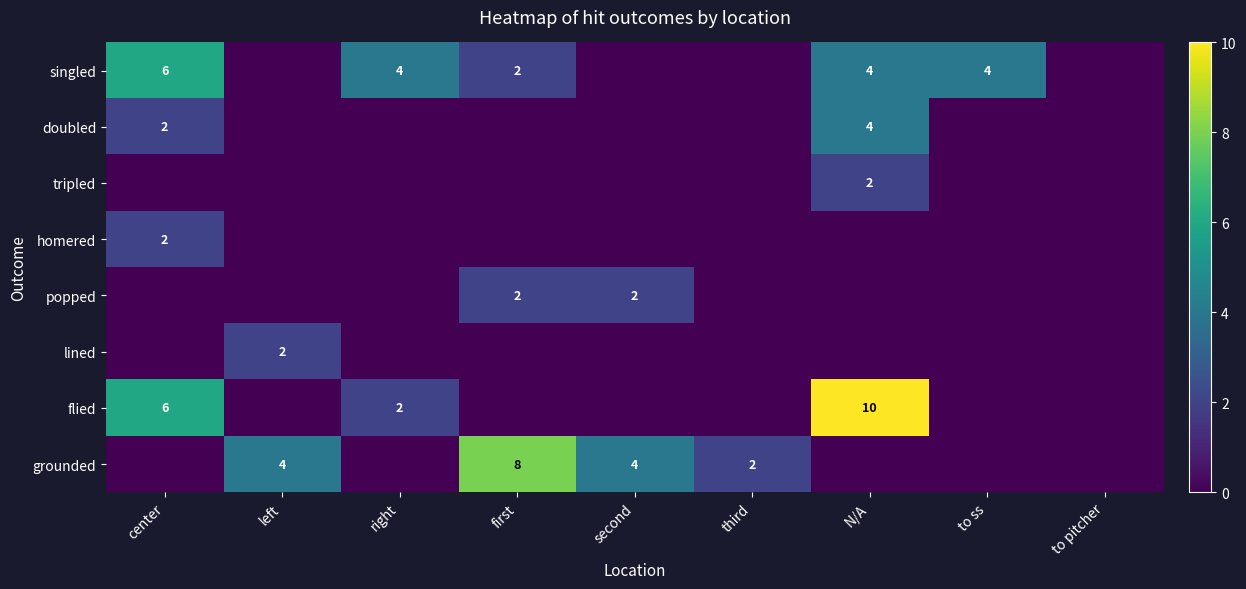

Is it true that singled equals 7 at right?

False